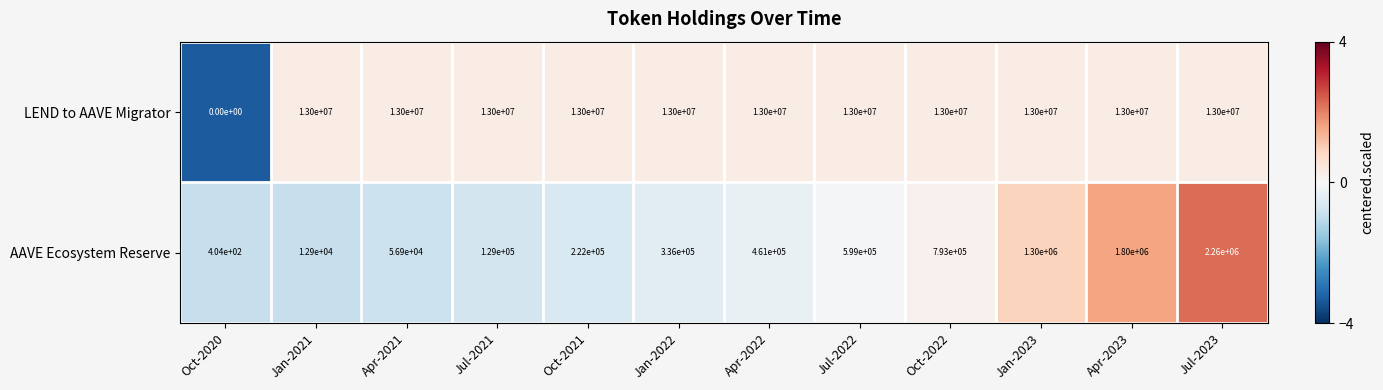

Reading left to right, list all the values displayed in this chart.

LEND to AAVE Migrator: 0	13000000	13000000	13000000	13000000	13000000	13000000	13000000	13000000	13000000	13000000	13000000
AAVE Ecosystem Reserve: 404	12900	56900	129000	222000	336000	461000	599000	793000	1300000	1800000	2260000